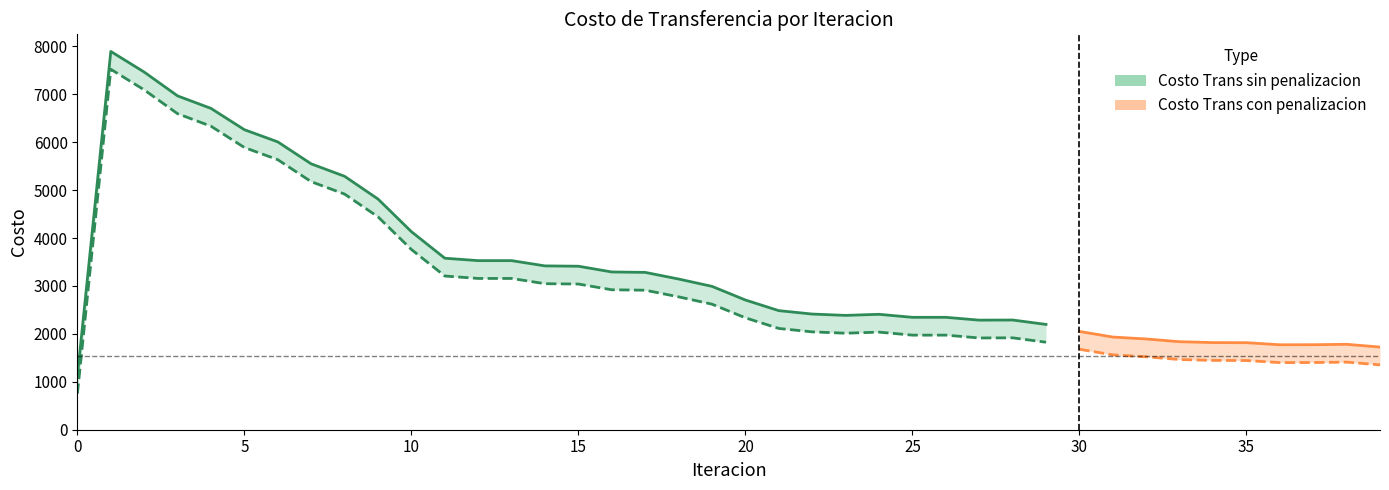

What are all the series names shown in the legend?

Costo Trans sin penalizacion, Costo Trans con penalizacion